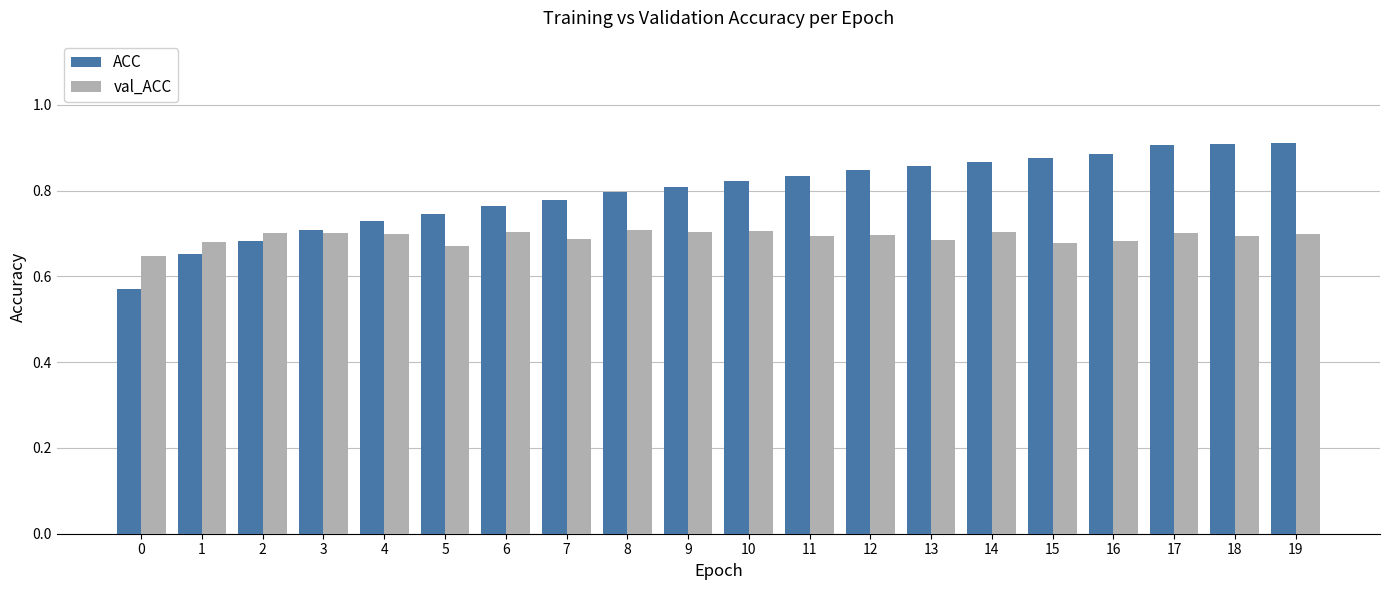

Rank the series by their maximum value, from highest to lowest.

ACC, val_ACC